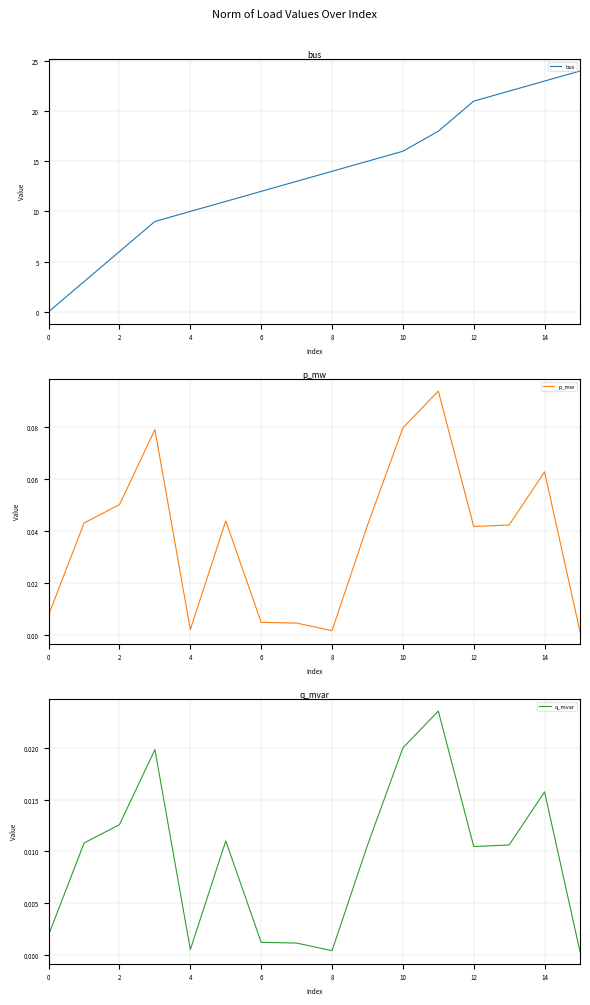

At how many categories does at least one series exceed 12?

9